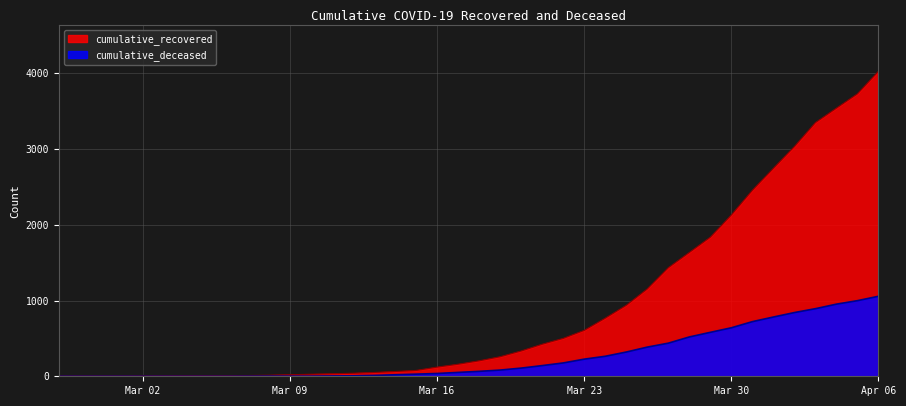

True or false: cumulative_deceased and cumulative_recovered cross at least once.

False